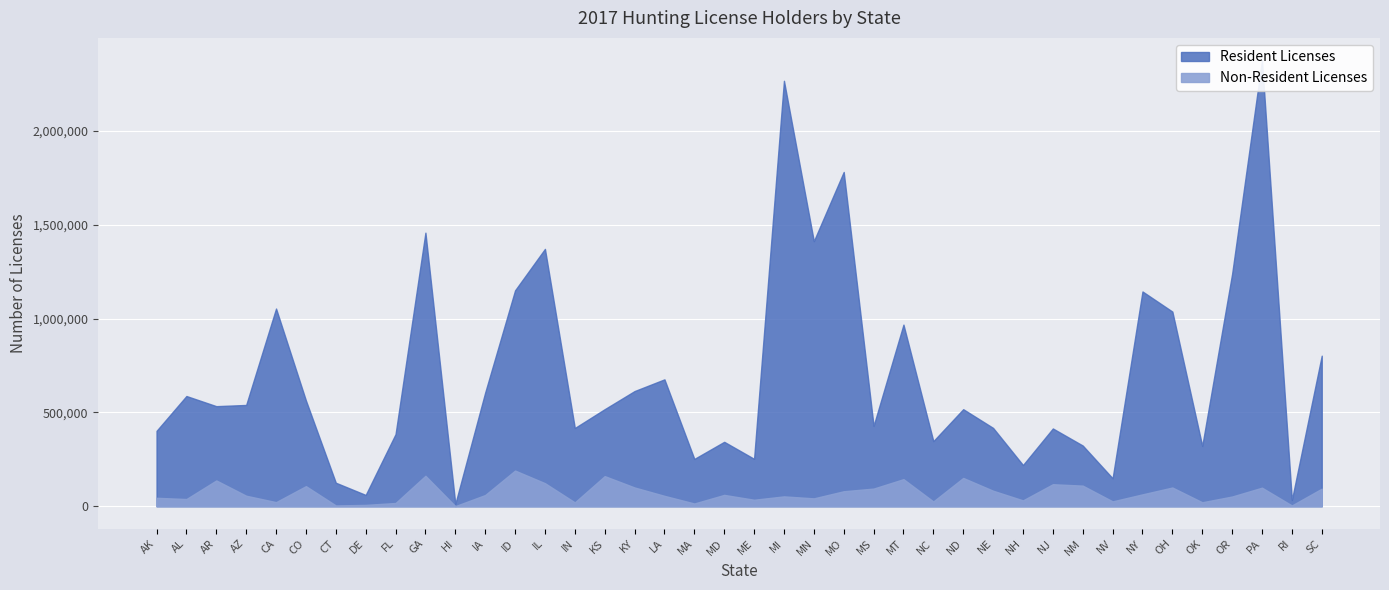

Between NV and IA, which is larger?

IA